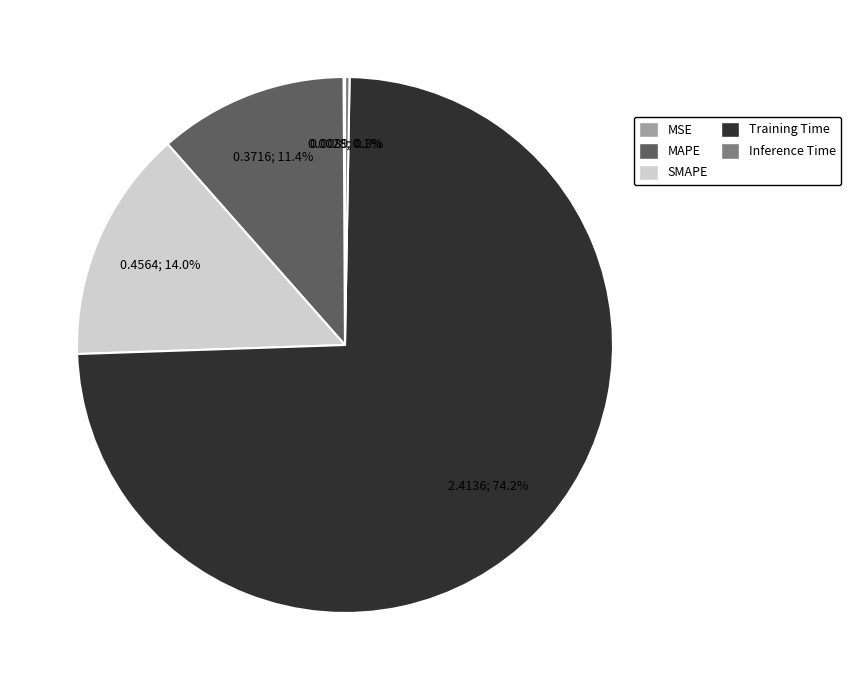

What percentage is the SMAPE slice, to the nearest percent?

14%